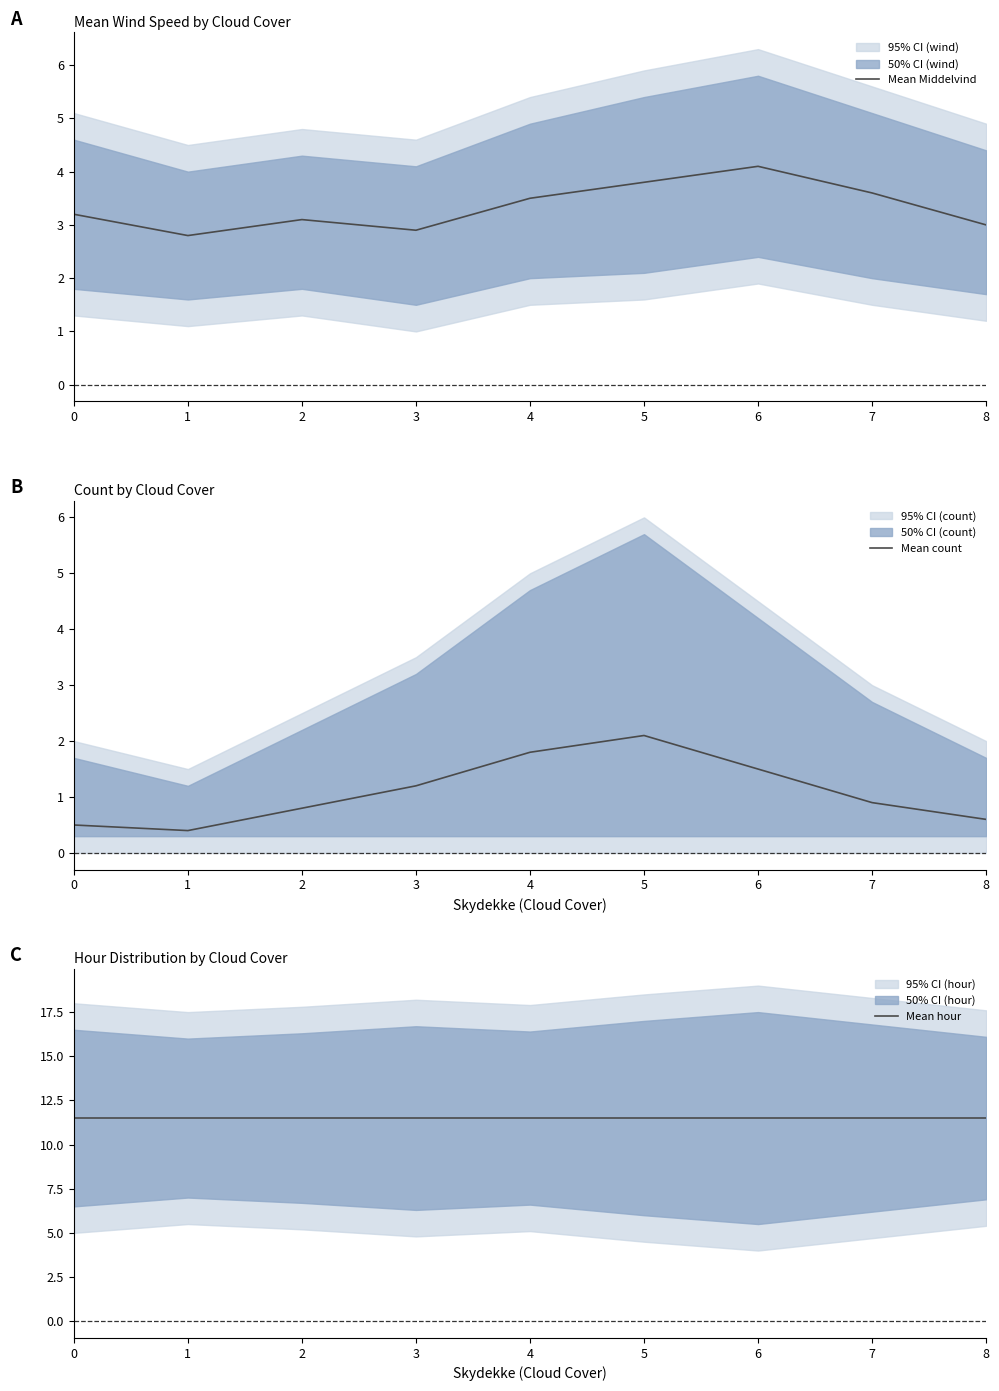

True or false: Mean hour and Mean count intersect in this chart.

False